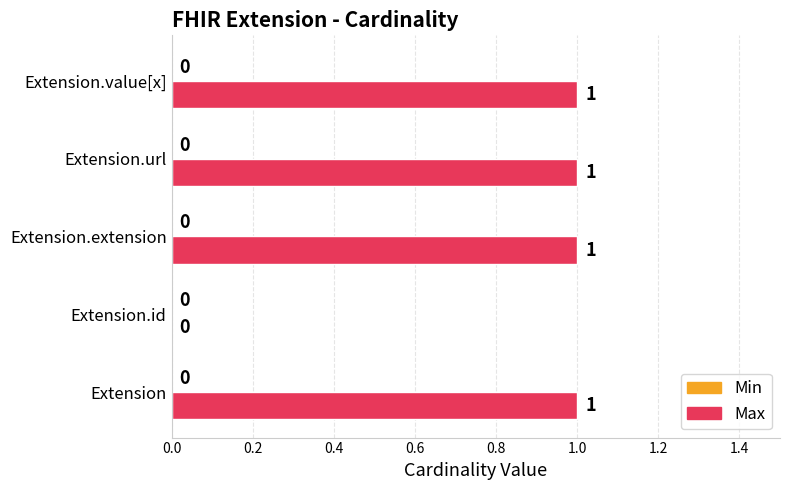

True or false: the data shows -1 at Extension.id.

False